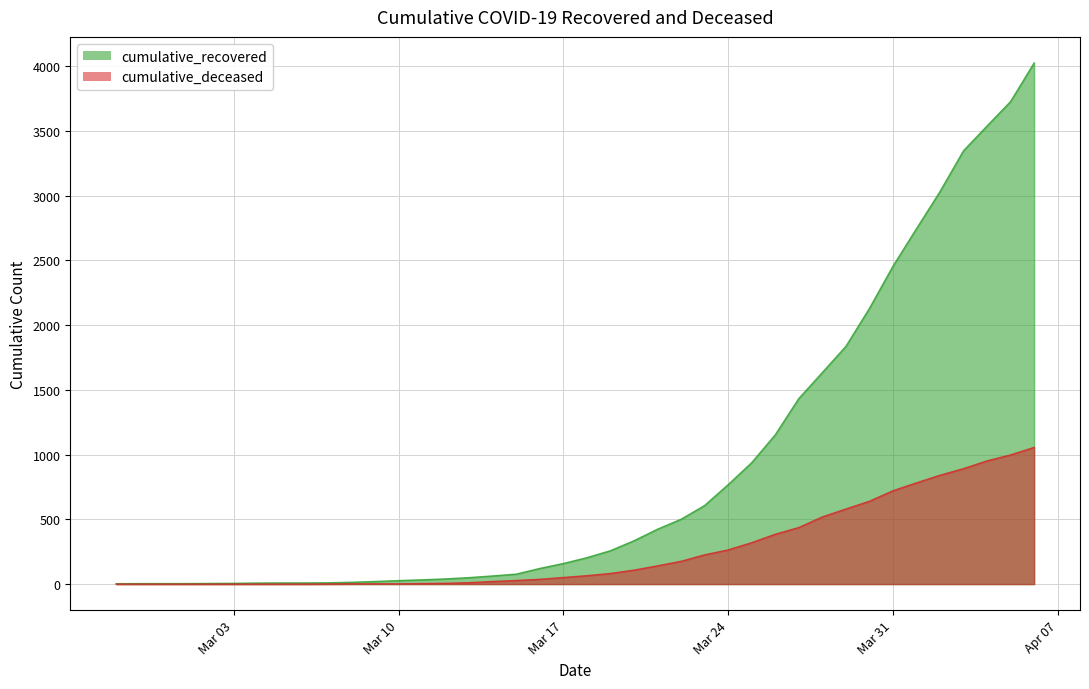

List the series in order of their peak value, lowest first.

cumulative_deceased, cumulative_recovered